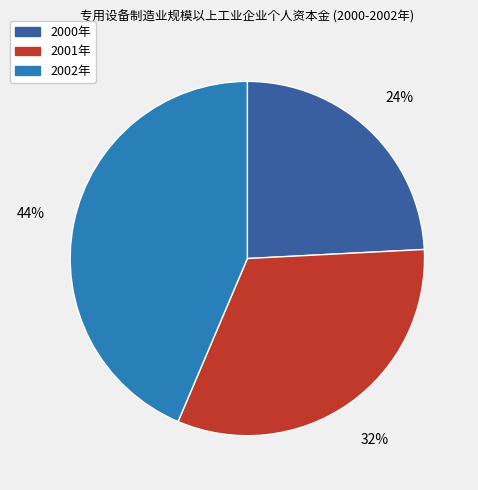

How many slices are in this pie chart?

3